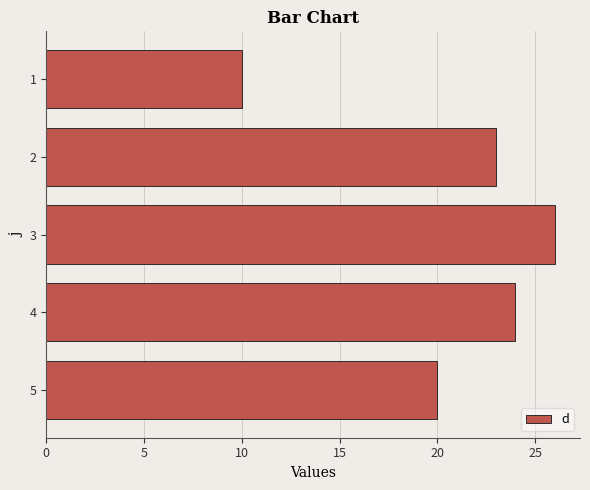

What is the sum of all values?

103